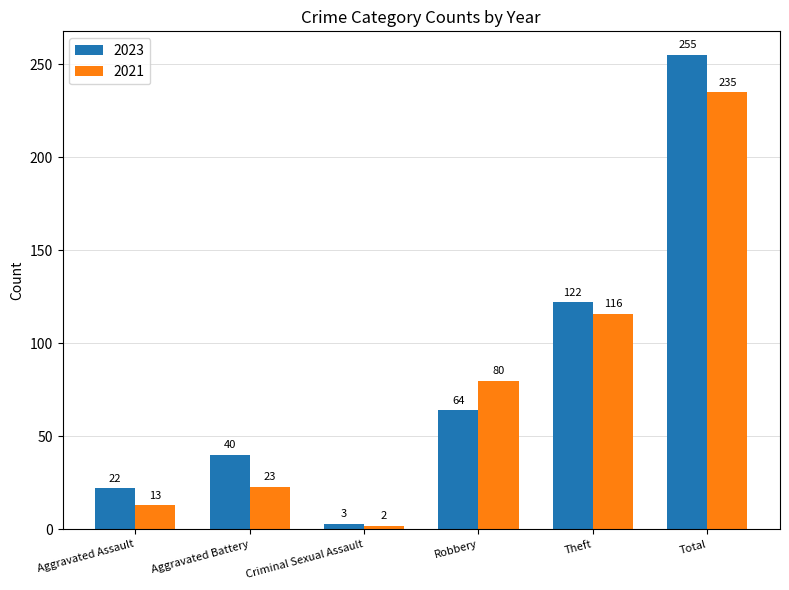

What is the minimum value for 2021?

2